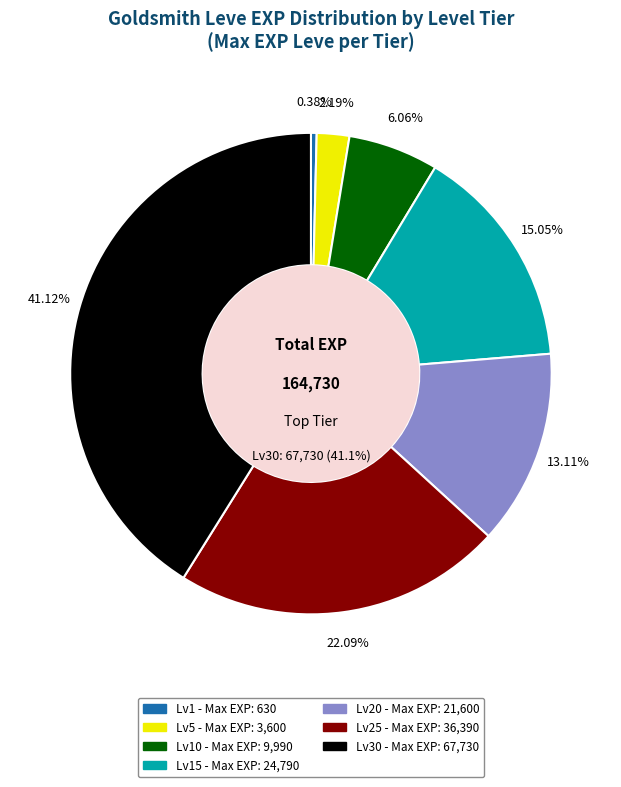

To the nearest percent, what portion does Level 10 represent?

6%